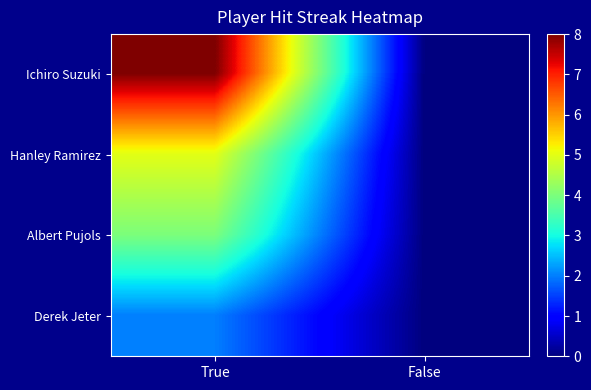

Rank the series by their average value, from lowest to highest.

Derek Jeter, Albert Pujols, Hanley Ramirez, Ichiro Suzuki